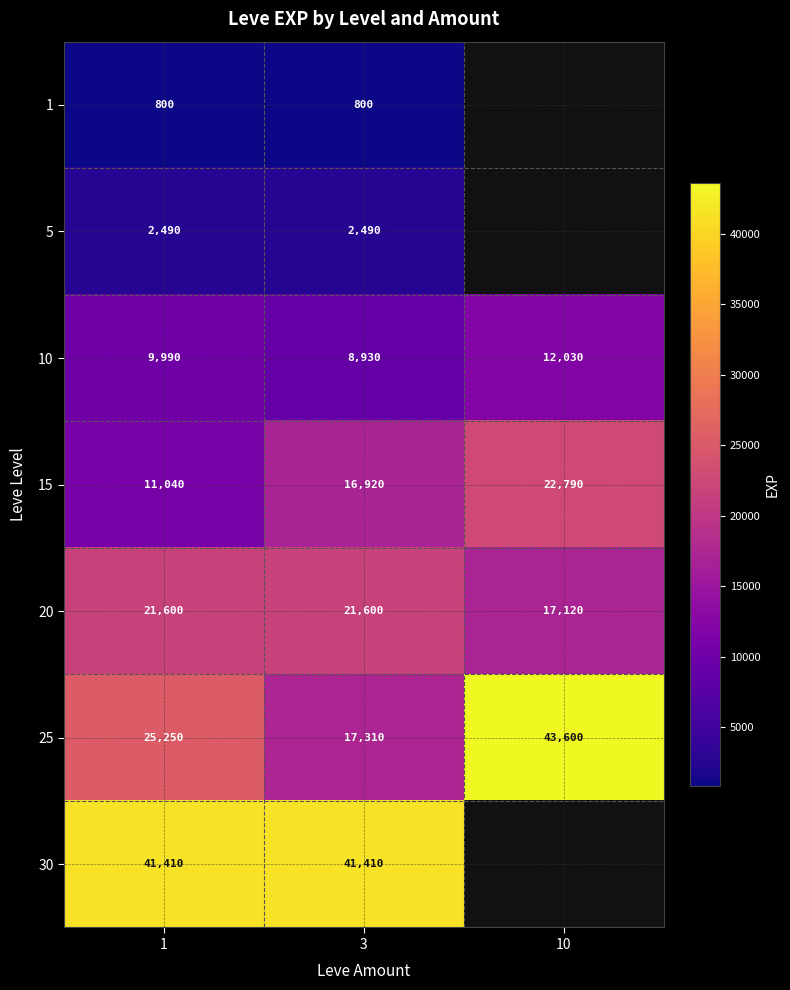

At 3, list the series in order from largest to smallest.

30, 20, 25, 15, 10, 5, 1